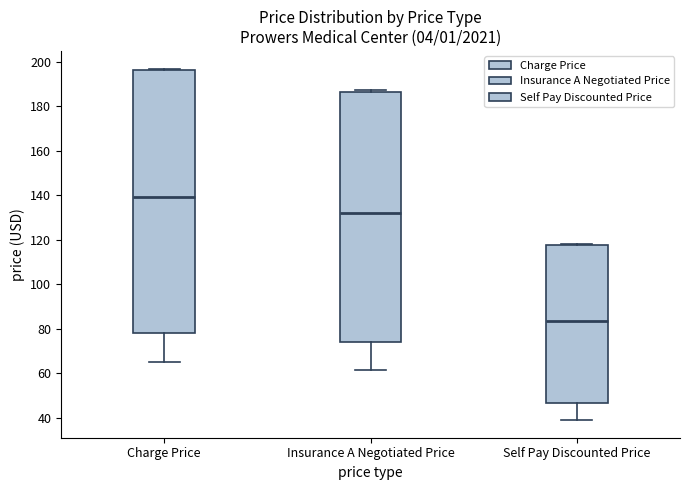

Reading left to right, transcribe this box plot: for each box, give where its median line is, the range the box spans, and where its two whiskers end, as read against the y-axis. The values are not printed on the chart, so give them approximately, as read against the axis.

Charge Price: median 140, box 78 to 196, whiskers 66 to 198
Insurance A Negotiated Price: median 132, box 74 to 186, whiskers 62 to 188
Self Pay Discounted Price: median 84, box 46 to 118, whiskers 40 to 118